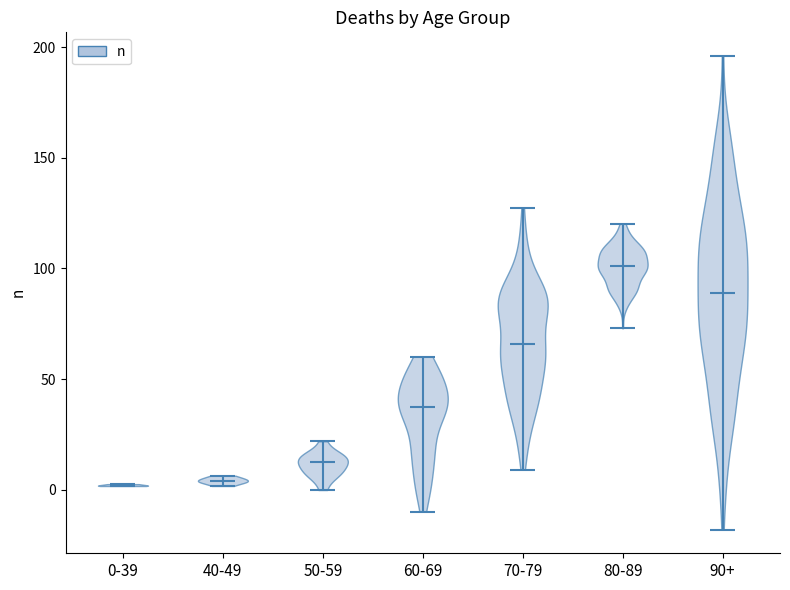

Reading left to right, read every violin against the y-axis: where its median line is, and the lowest and highest points it reaches. The values are not printed on the chart, so give them approximately, as read against the axis.

0-39: median line 0, lowest point 0, highest point 0
40-49: median line 5, lowest point 0, highest point 5
50-59: median line 10, lowest point 0, highest point 20
60-69: median line 35, lowest point -10, highest point 60
70-79: median line 65, lowest point 10, highest point 125
80-89: median line 100, lowest point 75, highest point 120
90+: median line 90, lowest point -20, highest point 195